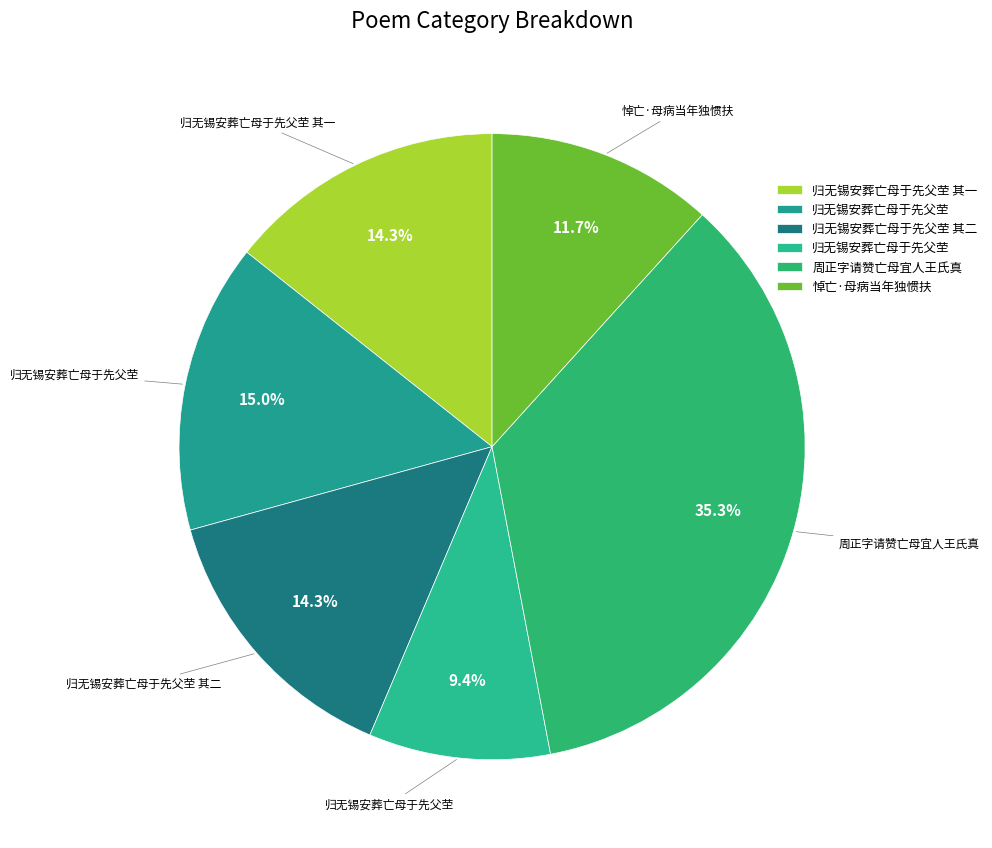

Count the number of slices in the pie.

6